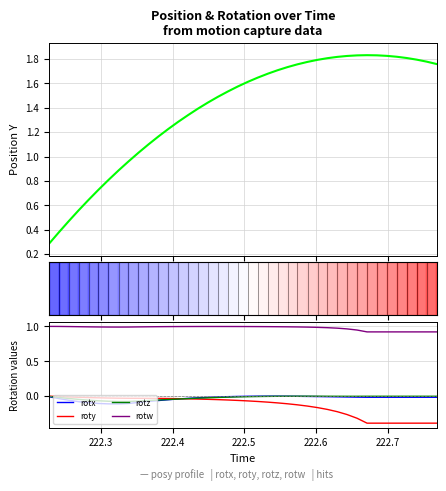

True or false: rotw and rotz intersect in this chart.

False